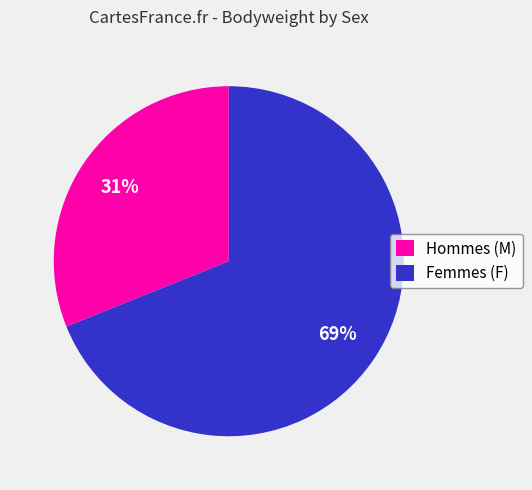

Does any single category account for the majority?

Yes